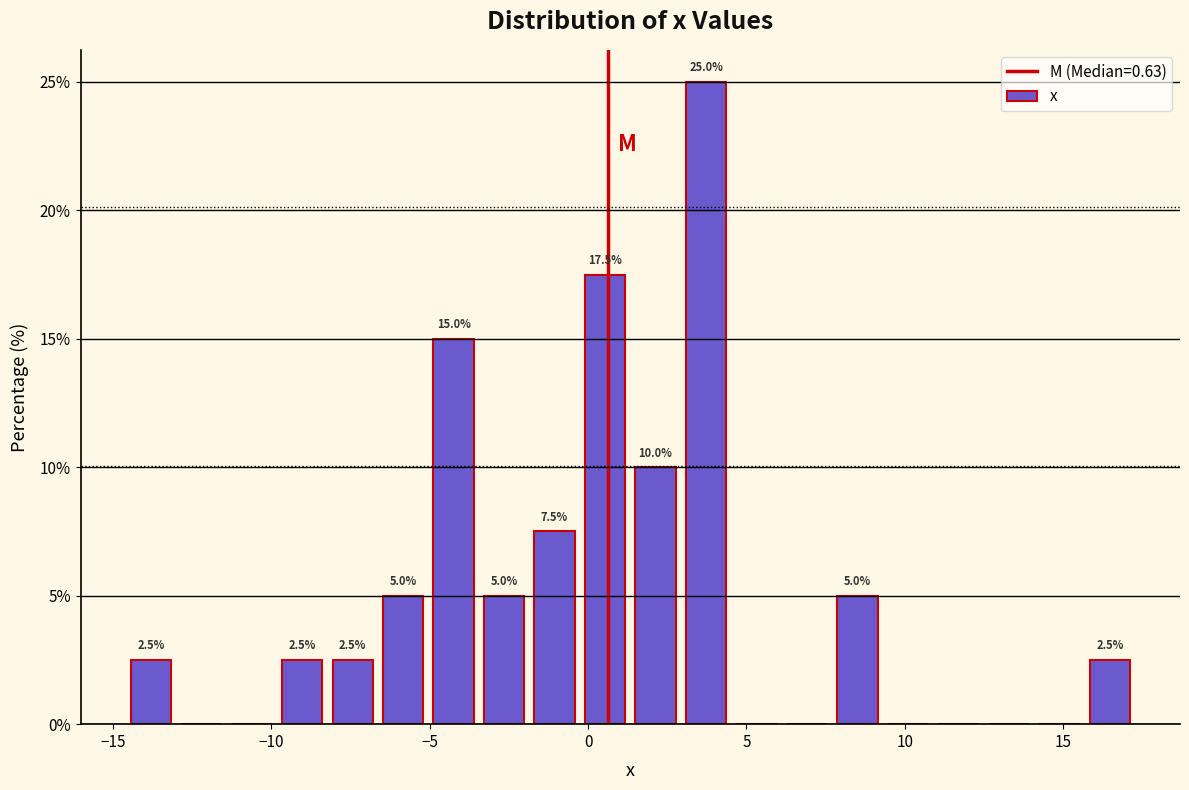

Read against the x-axis, roughly where is the centre of the tallest bar?

3.5